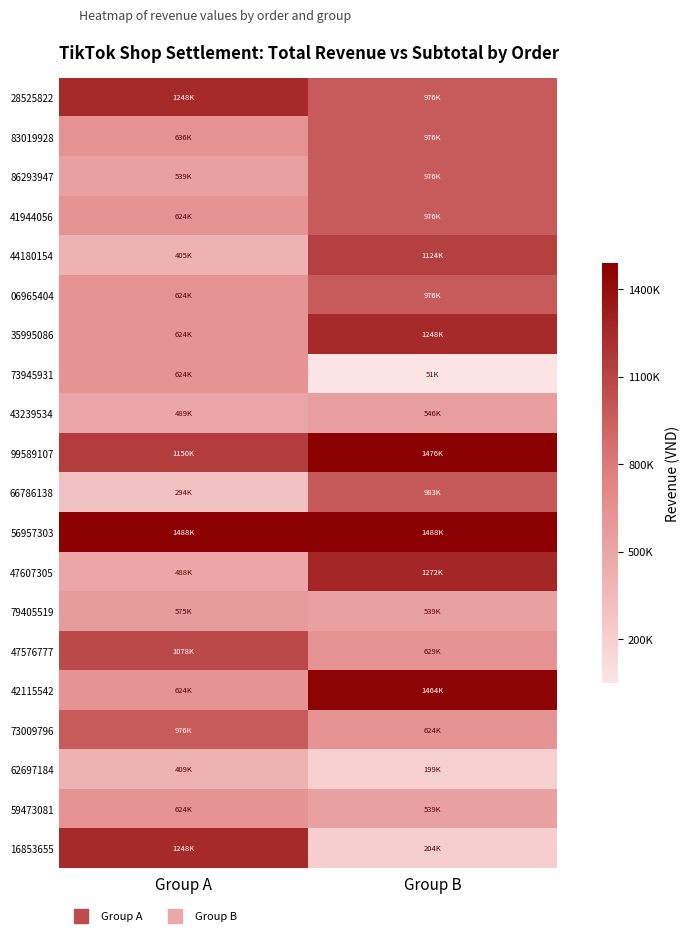

Which has a higher value, Group B or Group A?

Group A